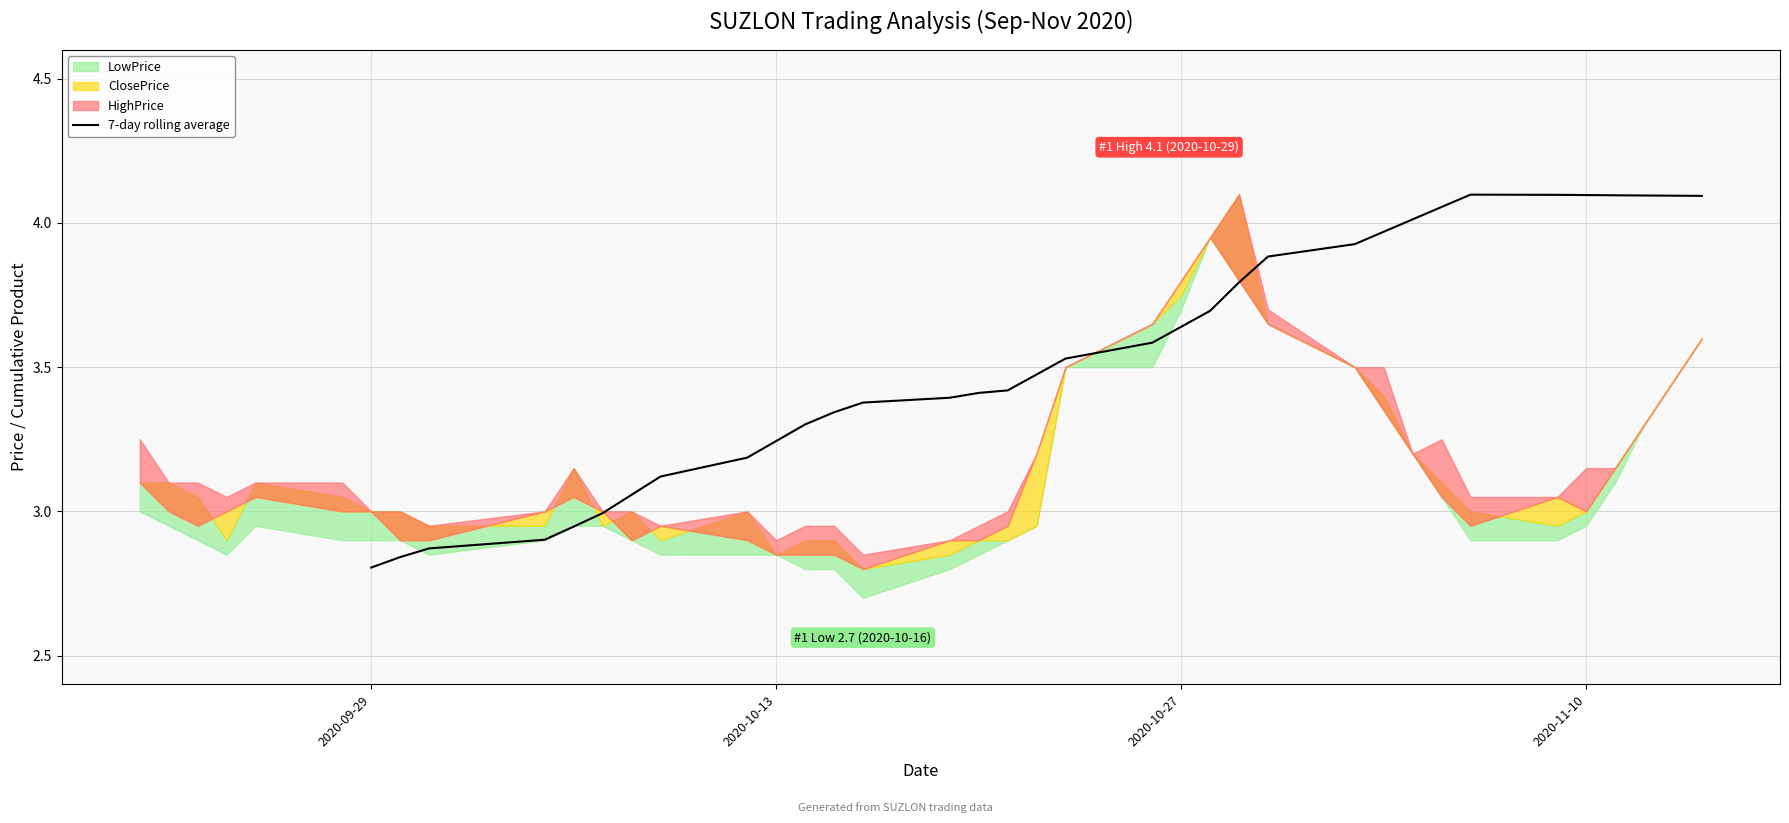

Reading left to right, list all the values displayed in this chart.

2.8	2.8	2.9	2.9	2.9	3.0	3.1	3.1	3.2	3.2	3.3	3.3	3.4	3.4	3.4	3.4	3.5	3.5	3.6	3.6	3.7	3.8	3.9	3.9	4.0	4.0	4.1	4.1	4.1	4.1	4.1	4.1	4.1	4.1